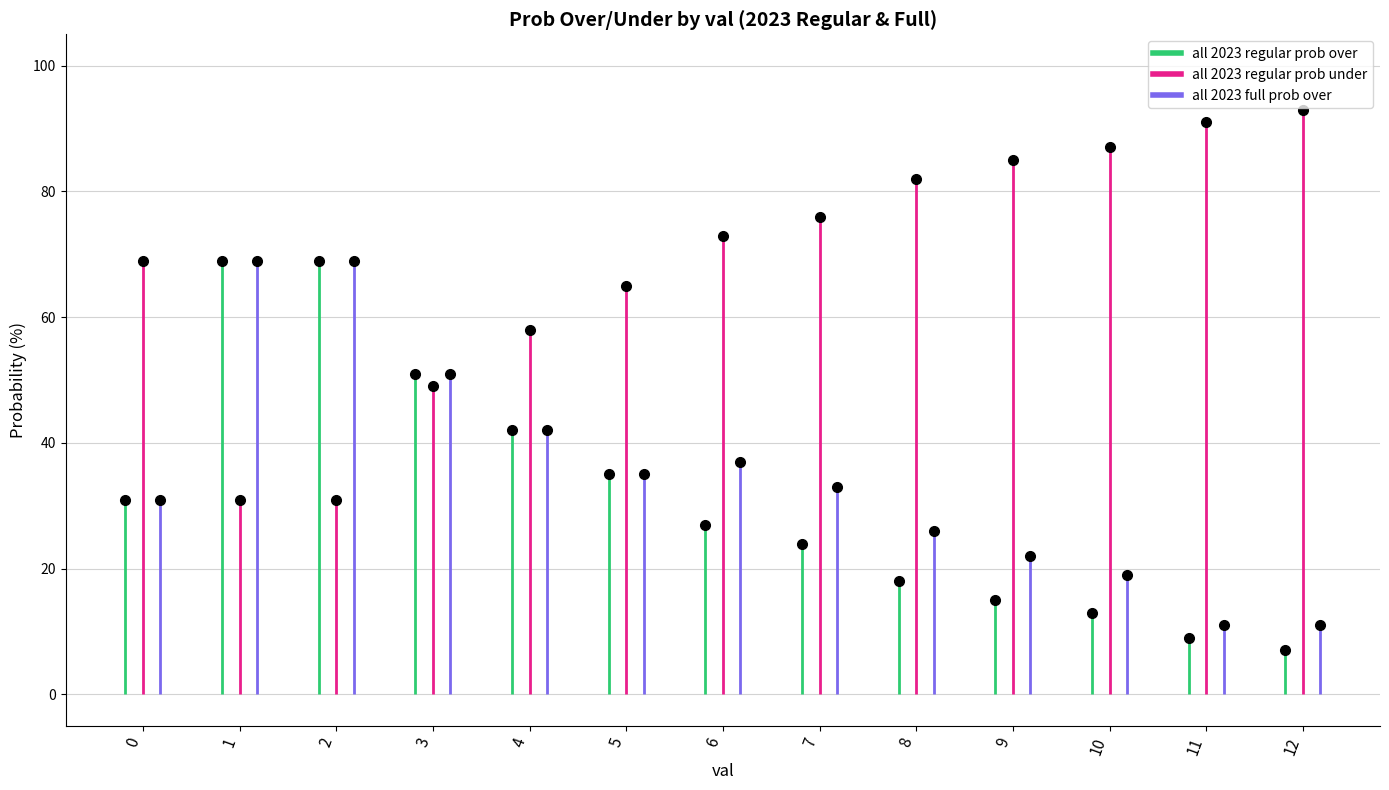

How many distinct data groups are displayed?

3